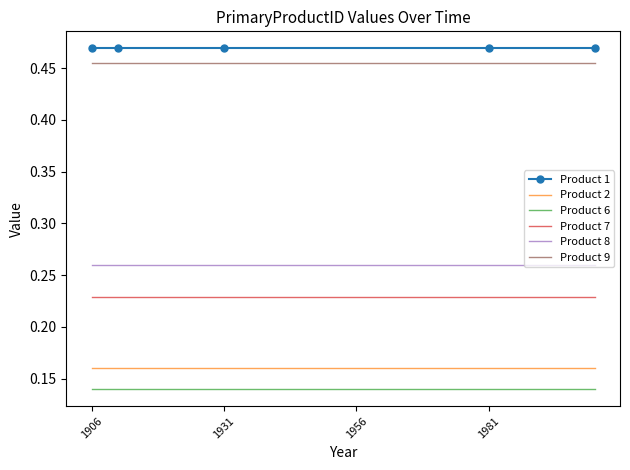

Is it true that Product 9 equals 0.1 at 1981?

False